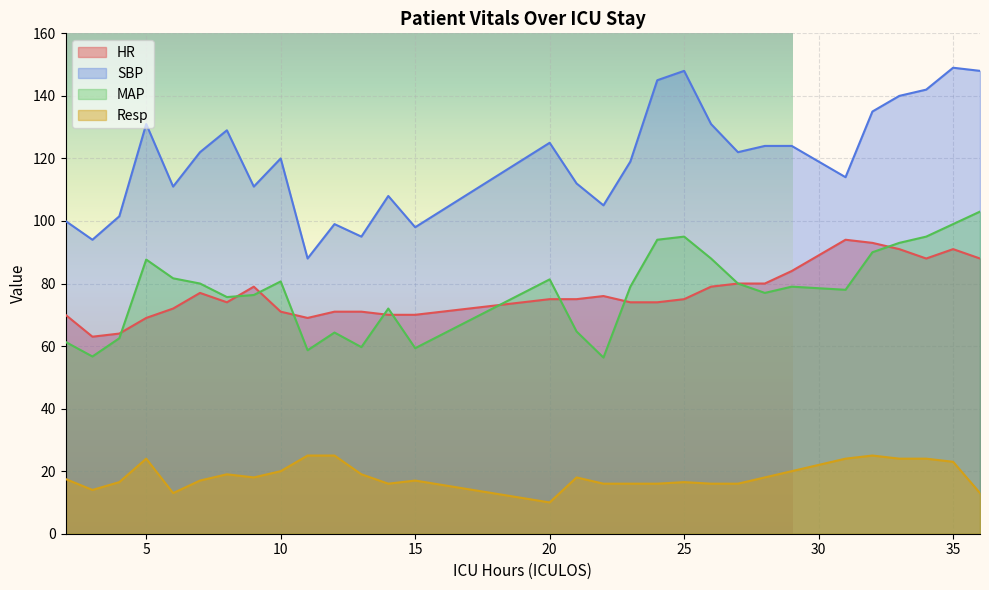

What is the value of the MAP point at the 10th from the left?

58.7